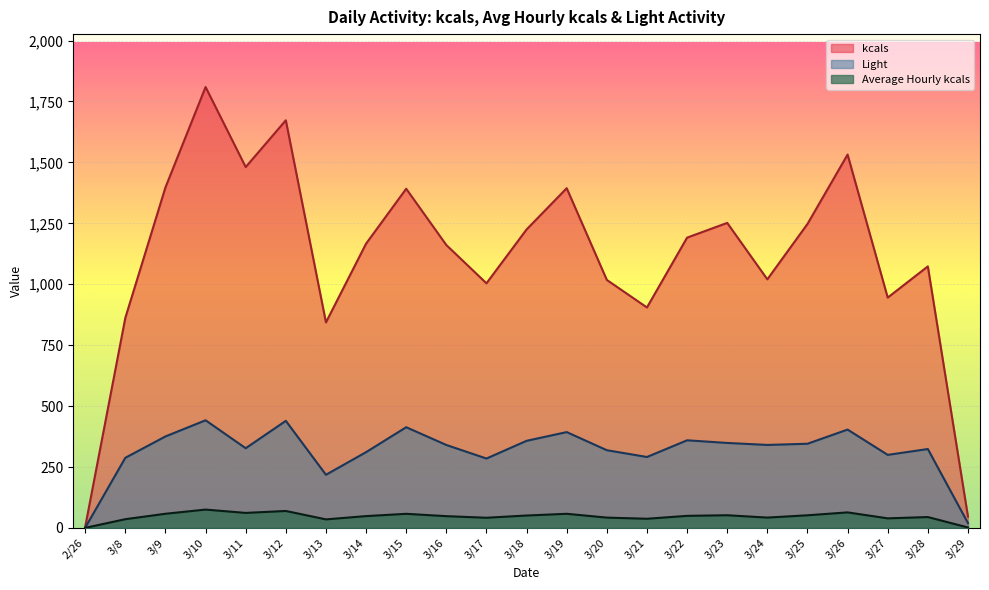

Which category has the lowest value across all series?

2/26